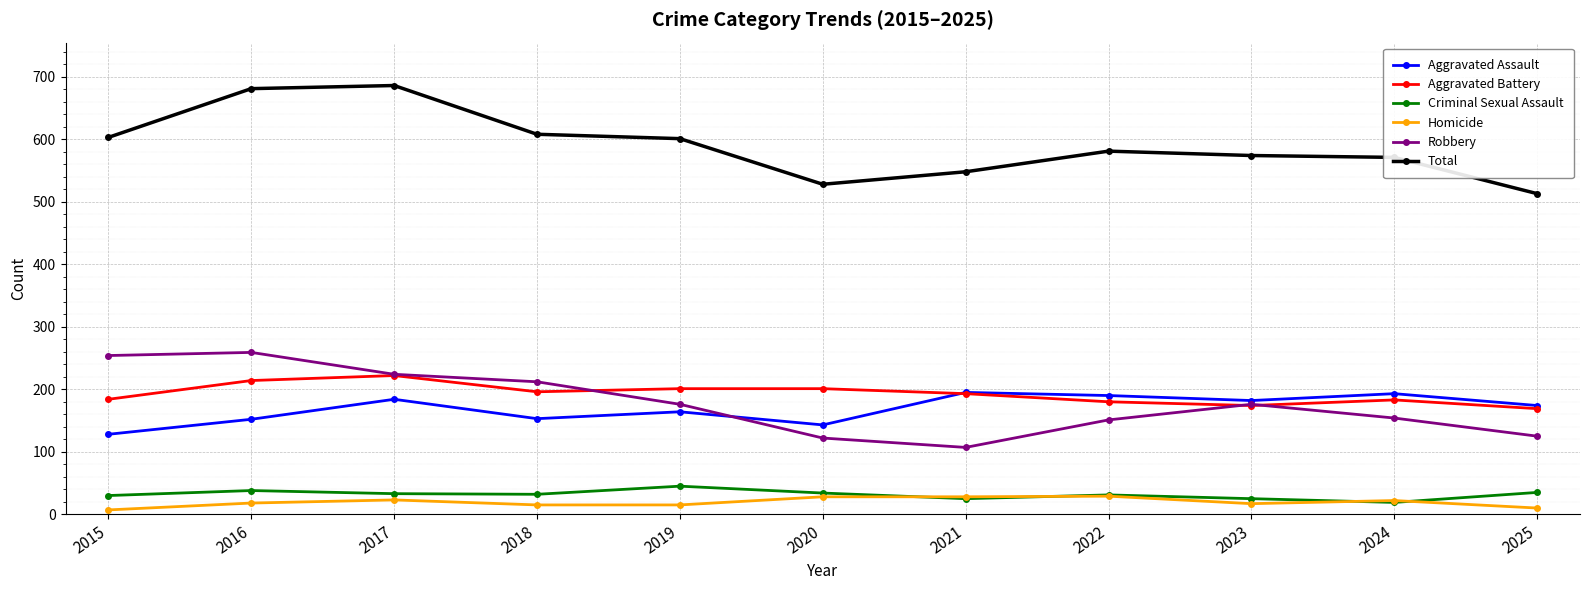

How many intersections are there between Robbery and Aggravated Battery?

3